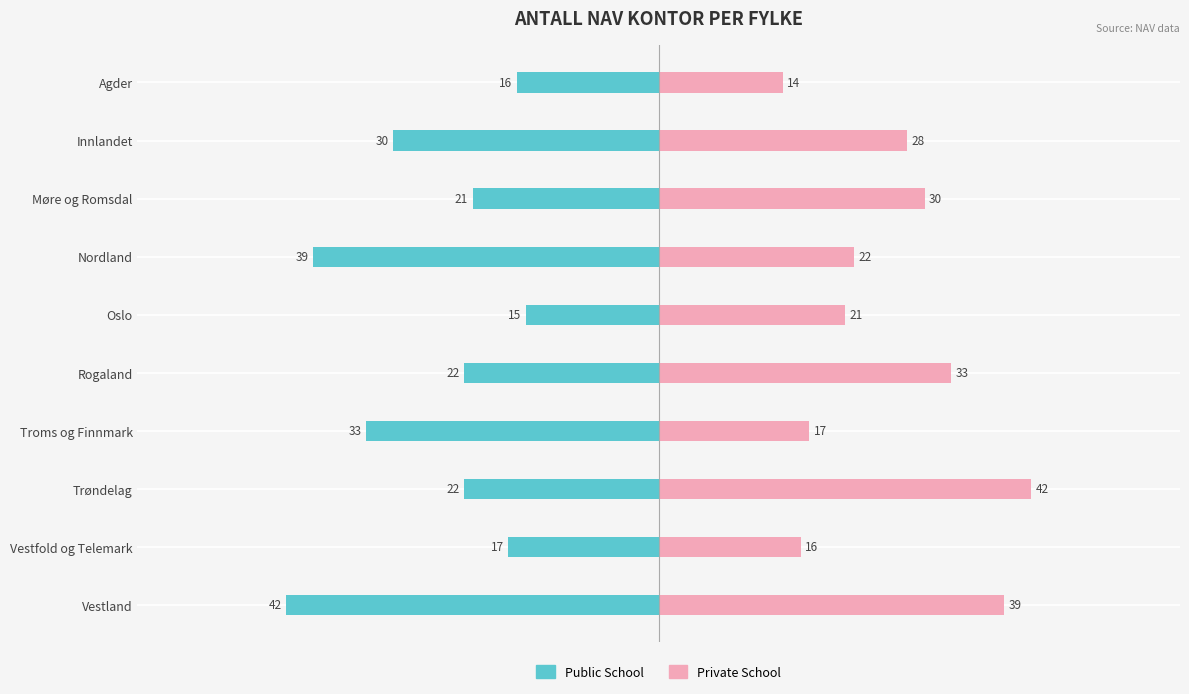

Which series has the largest range (max minus min)?

Private School